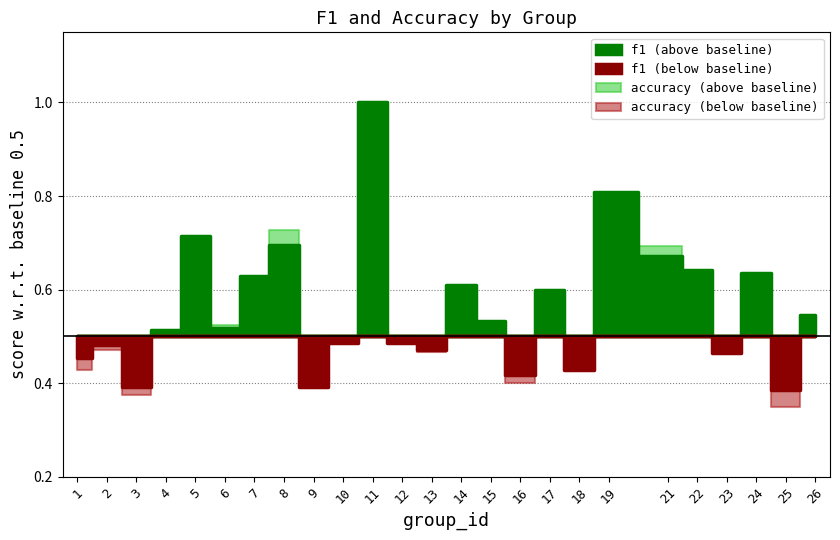

Reading left to right, extract all data points from this chart.

f1: 0.5	0.5	0.4	0.5	0.7	0.5	0.6	0.7	0.4	0.5	1.0	0.5	0.5	0.6	0.5	0.4	0.6	0.4	0.8	0.7	0.6	0.5	0.6	0.4	0.5
accuracy: 0.4	0.5	0.4	0.5	0.7	0.5	0.6	0.7	0.4	0.5	1.0	0.5	0.5	0.6	0.5	0.4	0.6	0.4	0.8	0.7	0.6	0.5	0.6	0.3	0.5